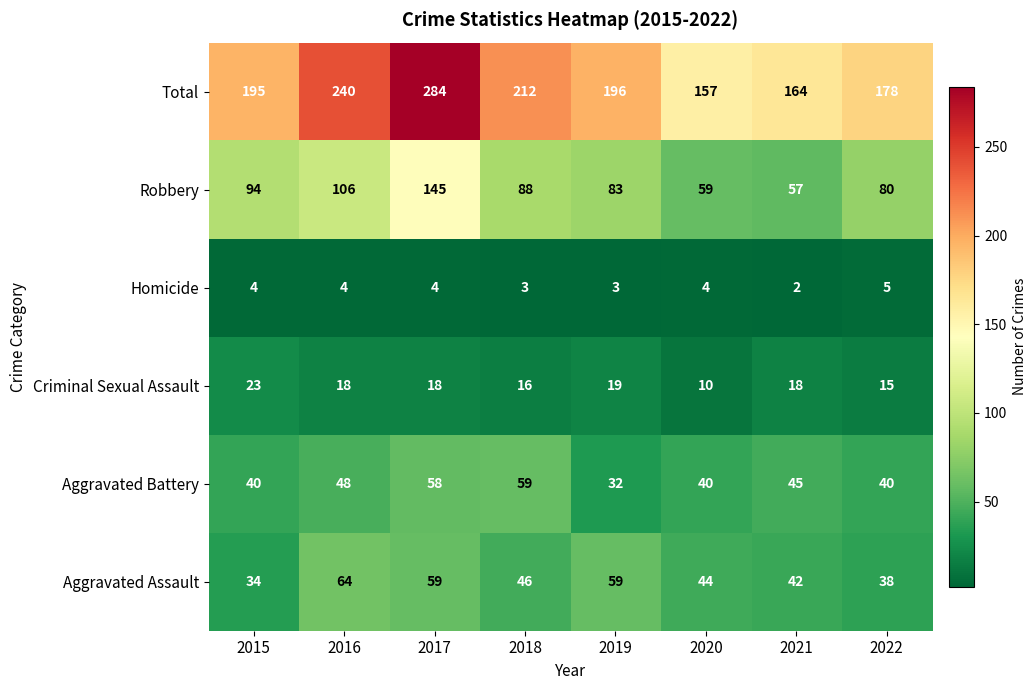

Which series has the largest total across all categories?

Total